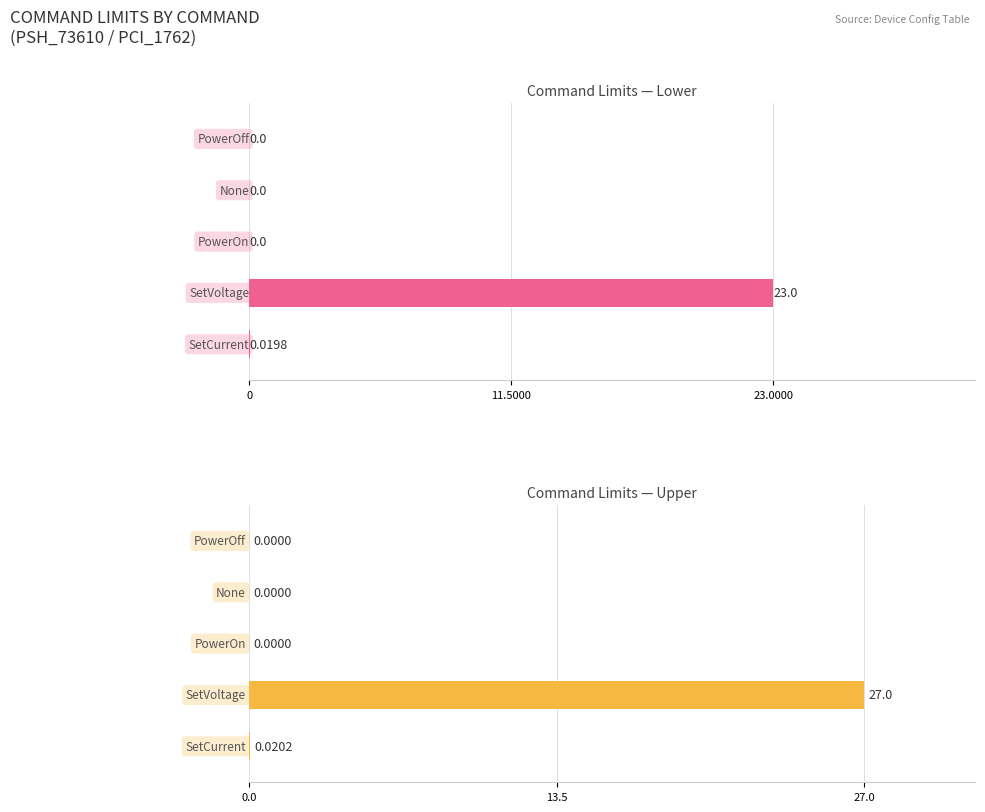

Rank the series by their maximum value, from highest to lowest.

upperLimit, lowerLimit